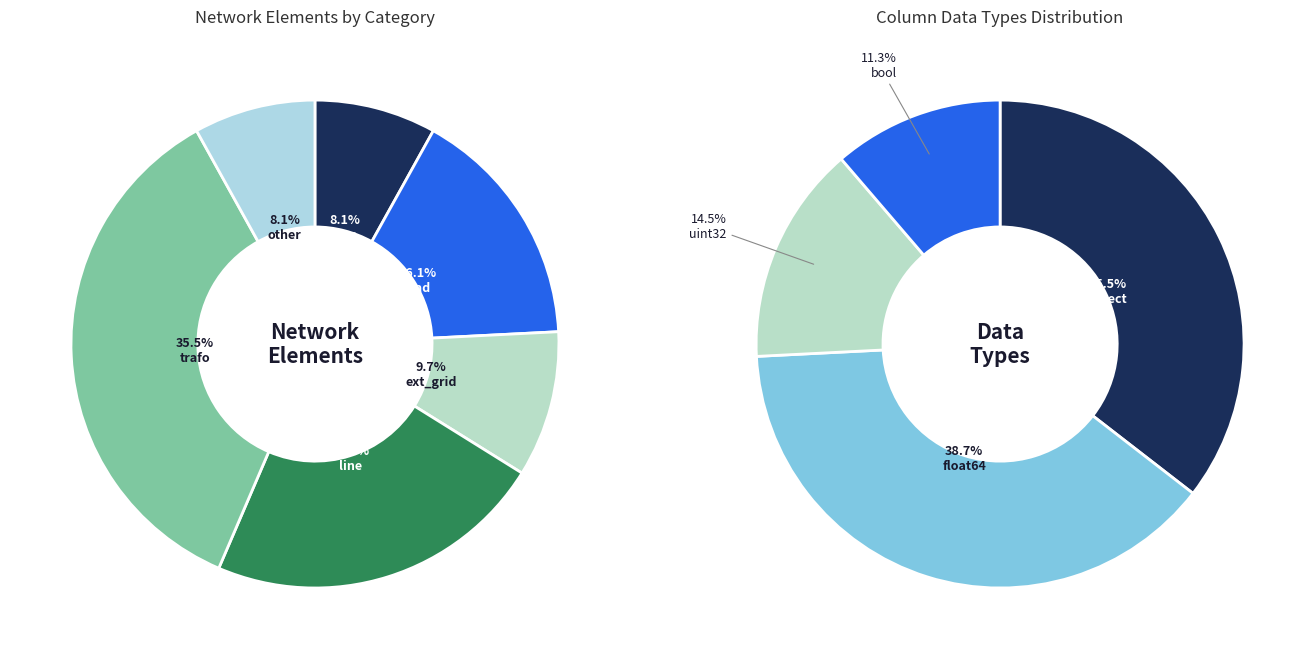

Approximately how many times larger is the value at line compared to load?

1.4